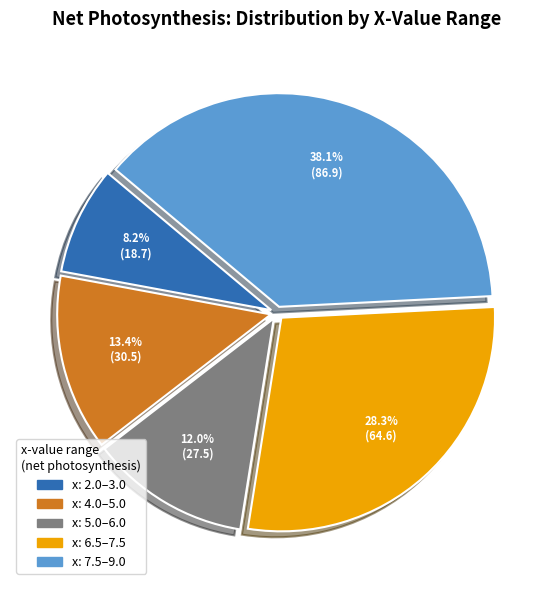

Rank the categories by value from highest to lowest.

x: 7.5–9.0, x: 6.5–7.5, x: 4.0–5.0, x: 5.0–6.0, x: 2.0–3.0